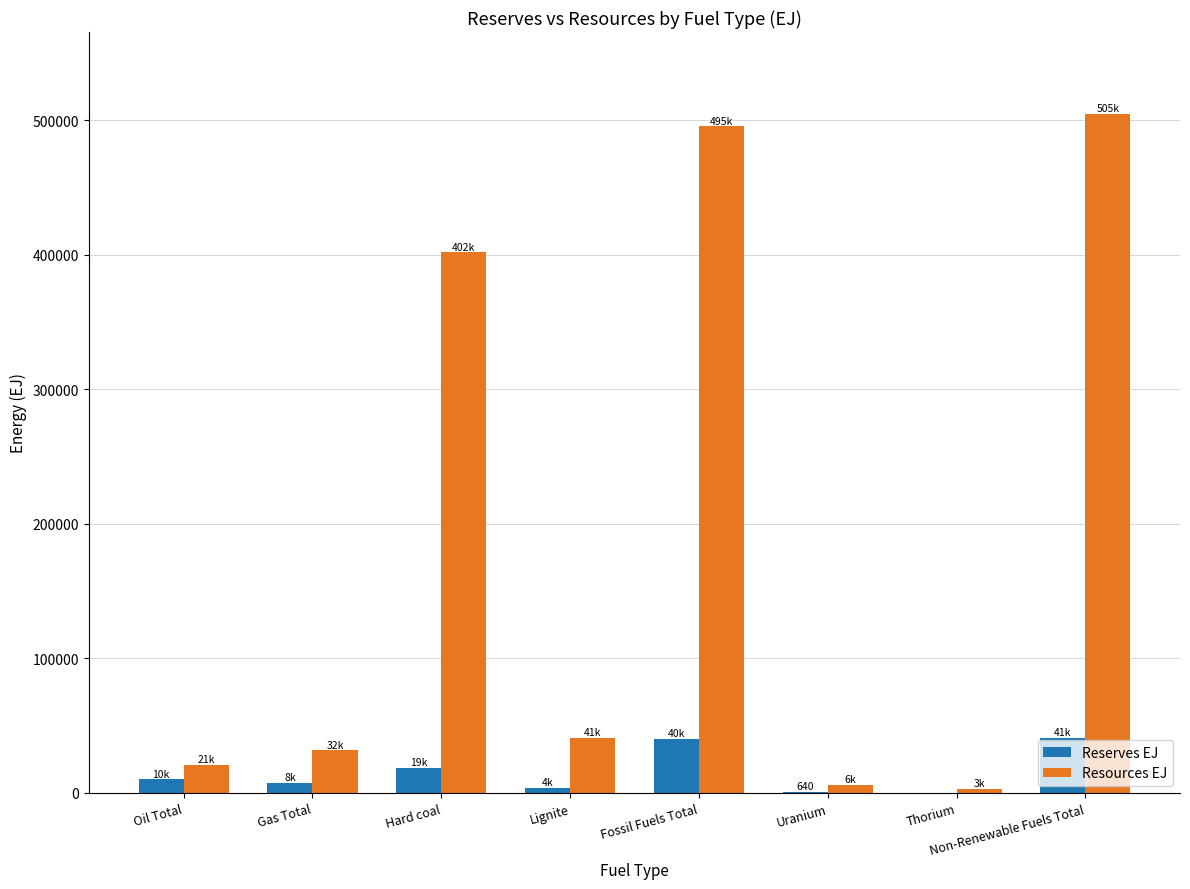

Which series changed the most between Fossil Fuels Total and Uranium?

Resources EJ